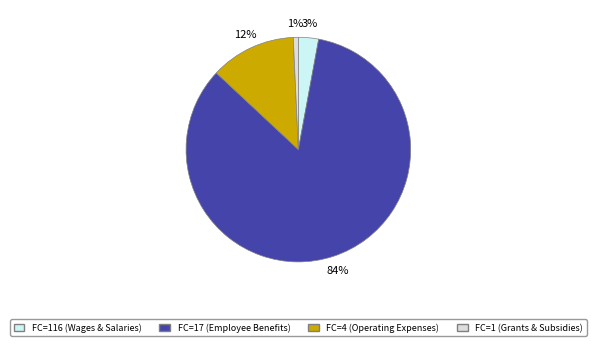

Count the number of slices in the pie.

4